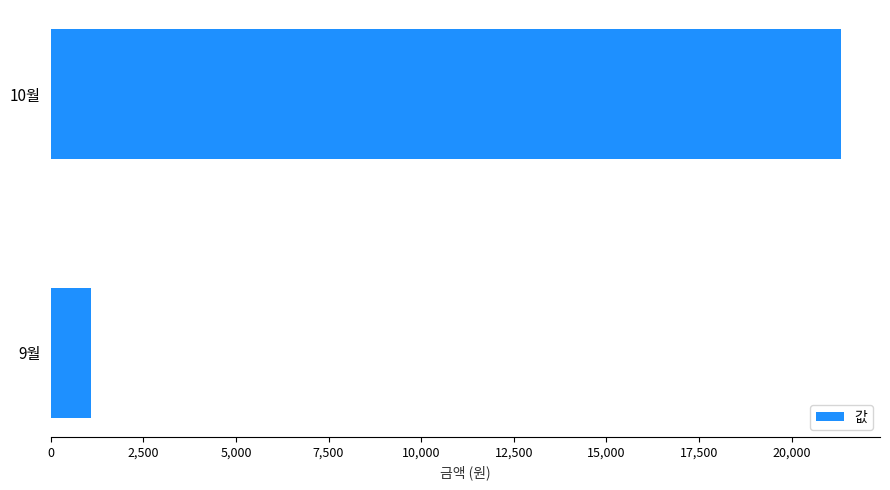

What is the difference between the maximum and minimum values?

20220